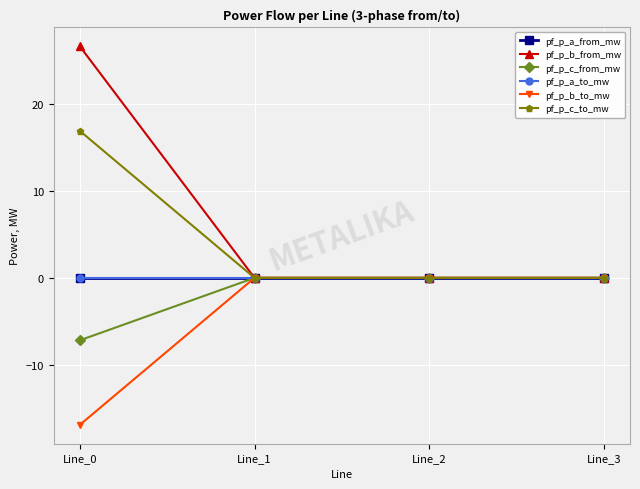

What is the lowest value of the pf_p_c_from_mw series?

-7.2